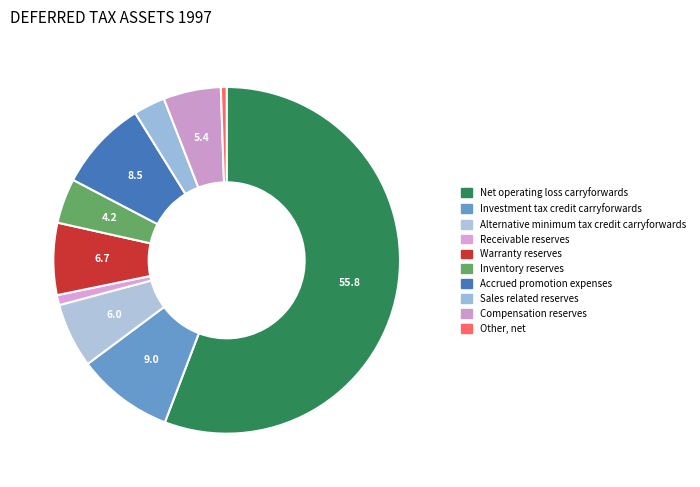

To the nearest percent, what percentage of the pie is Receivable reserves?

1%